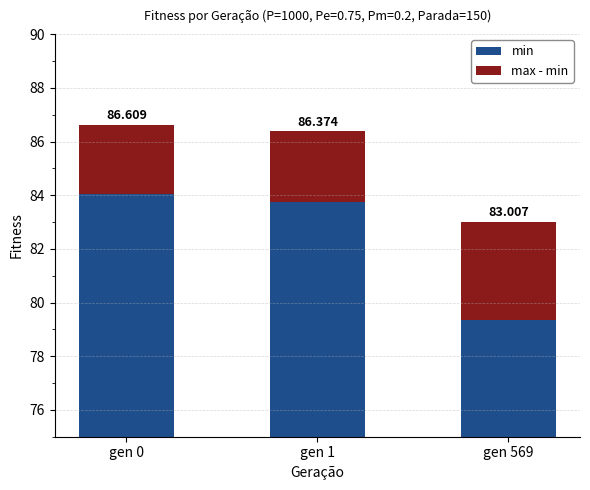

Rank the series by their maximum value, from lowest to highest.

max - min, min